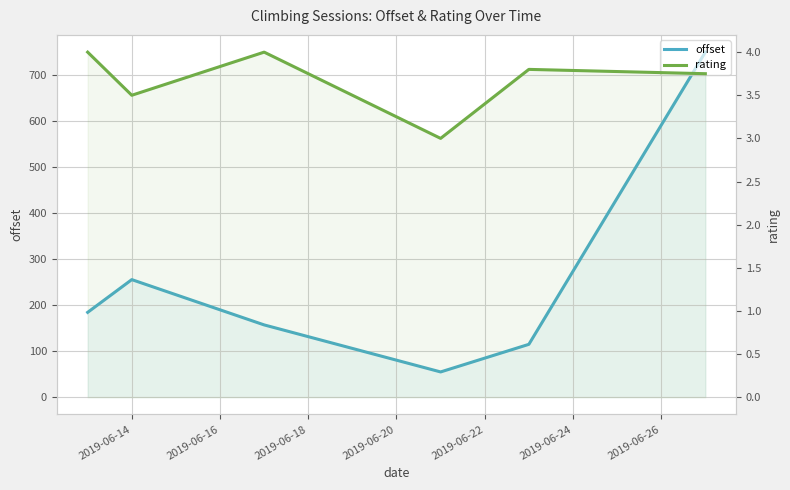

True or false: offset has more than 1 interior local peaks.

False